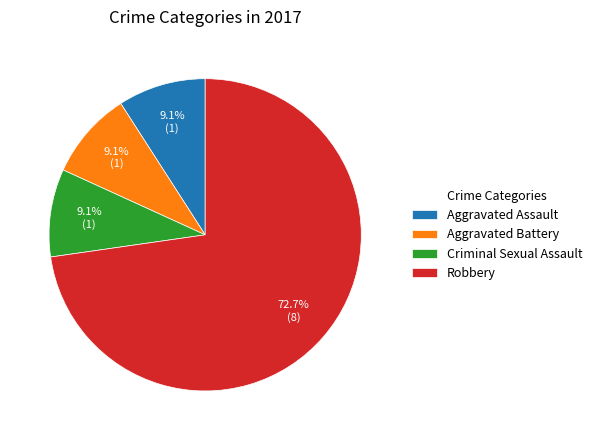

Combined, what portion of the pie is Aggravated Assault and Robbery?

81.8%